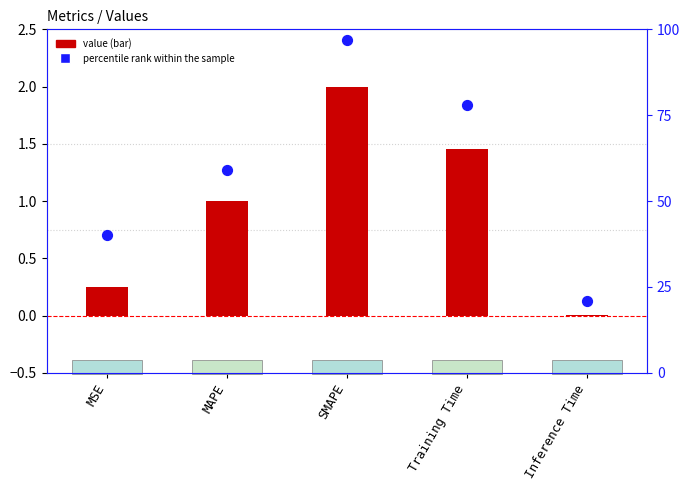

Which series reaches the minimum Y coordinate?

value